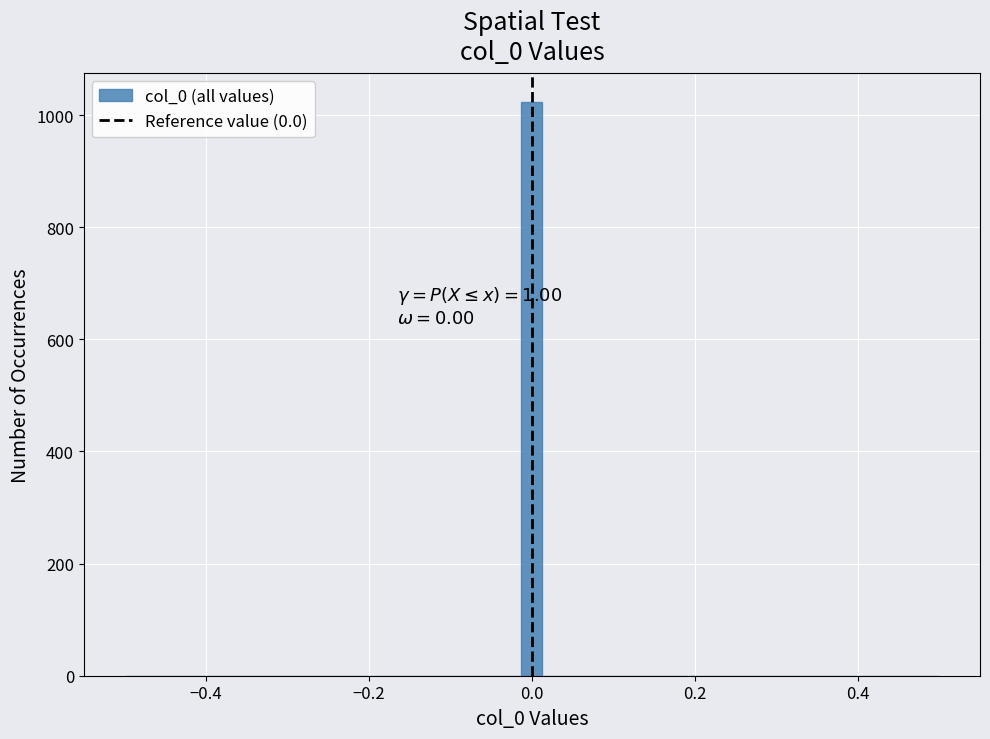

Around what value on the x-axis is the tallest bar? Give the approximate position of its centre, as read against the axis.

0.00